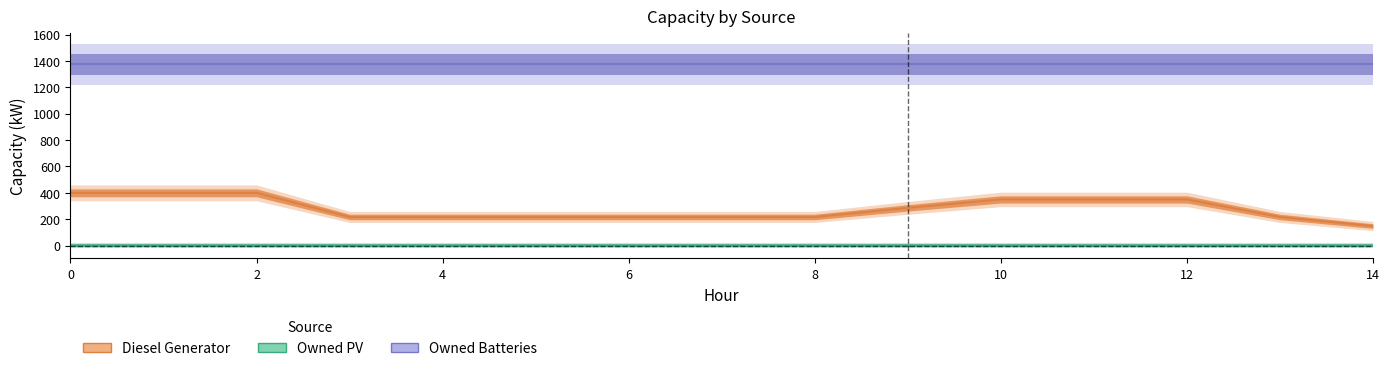

What is the total value across all series at 9?

1660